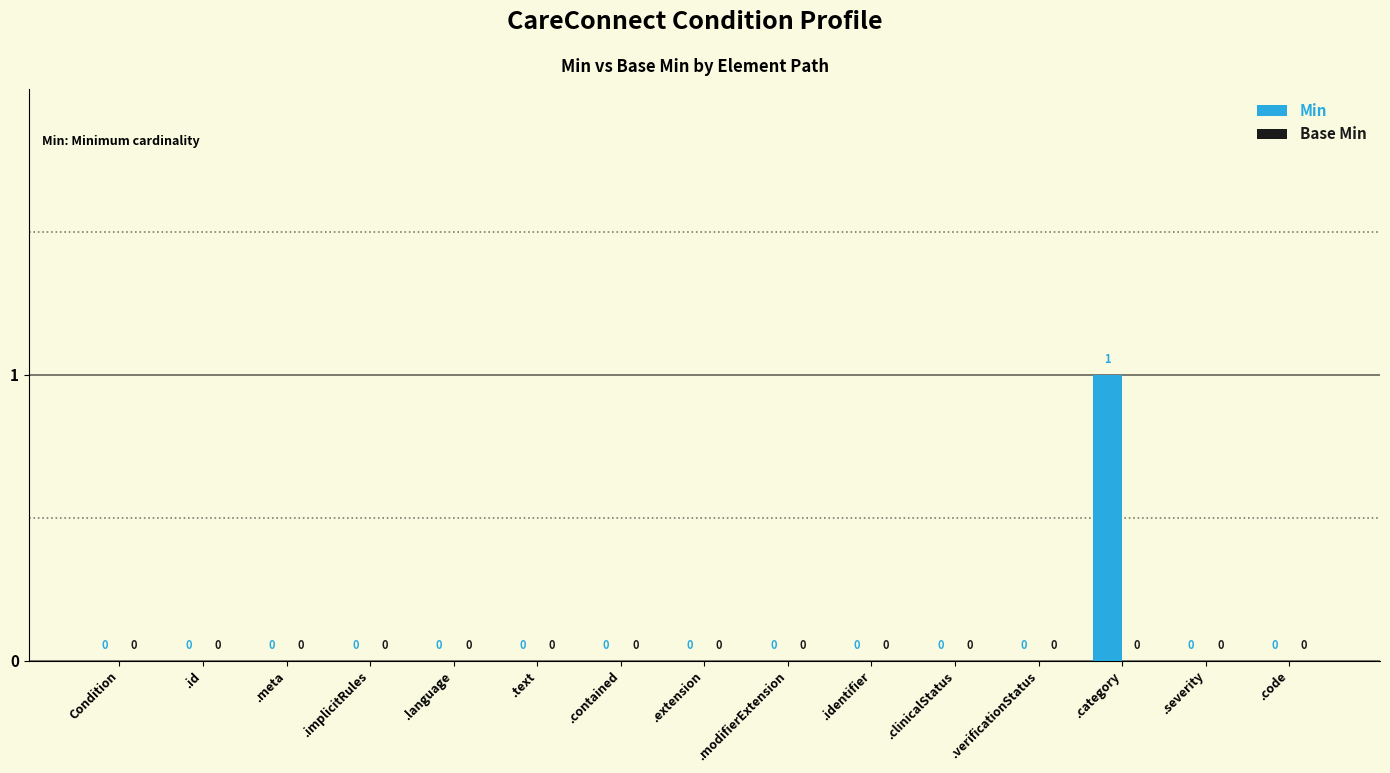

What is the change in value from .contained to .category?

+1